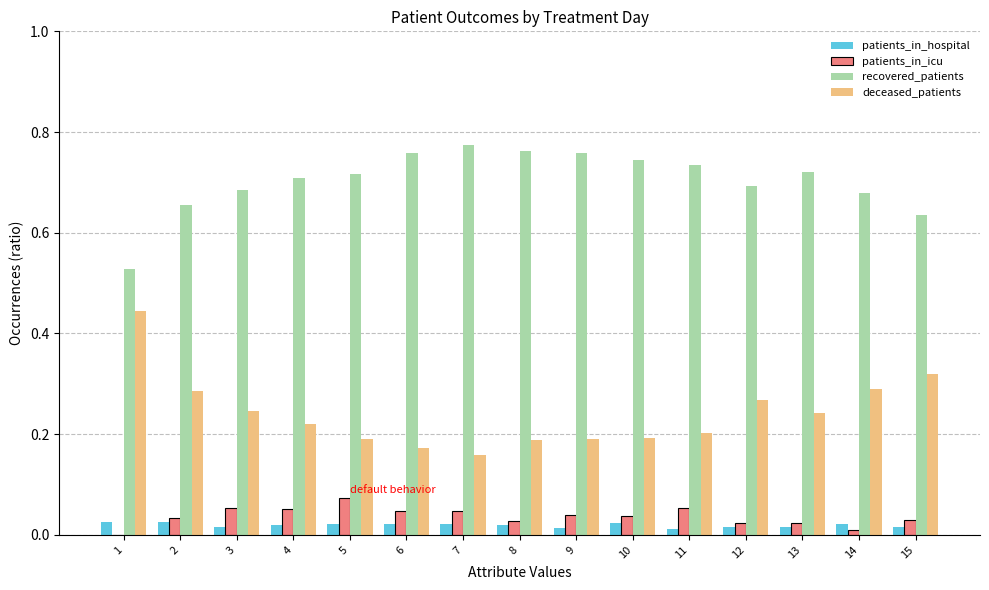

What is the sum of all deceased_patients values?

3.6